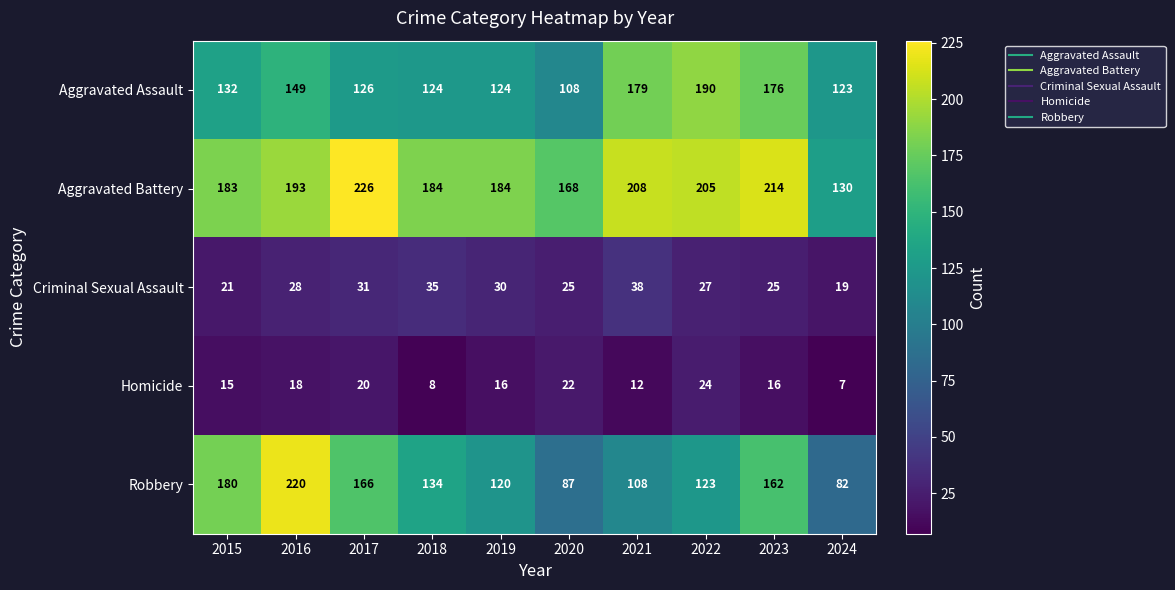

Is it true that Aggravated Battery equals 116 at 2021?

False